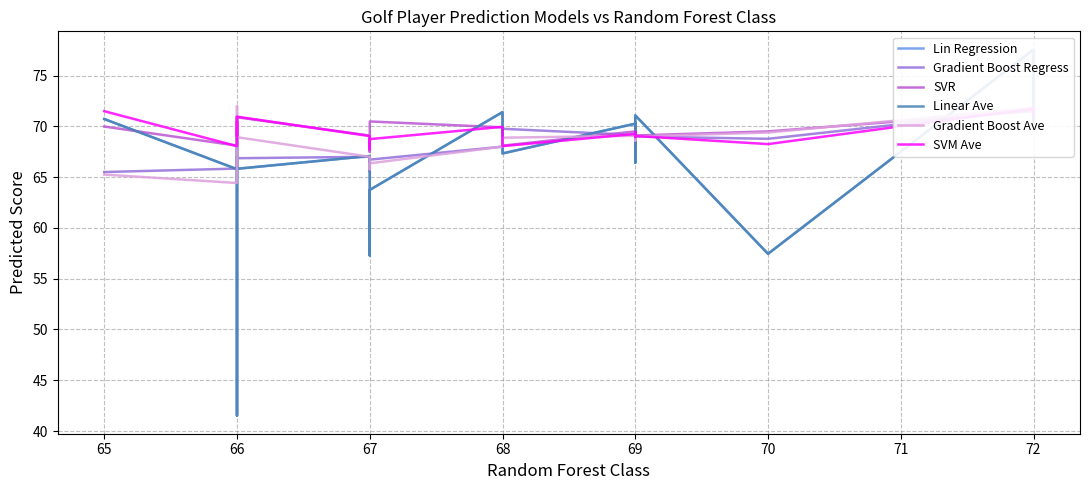

In Lin Regression, how many points are higher than both neighbors (excluding endpoints)?

7